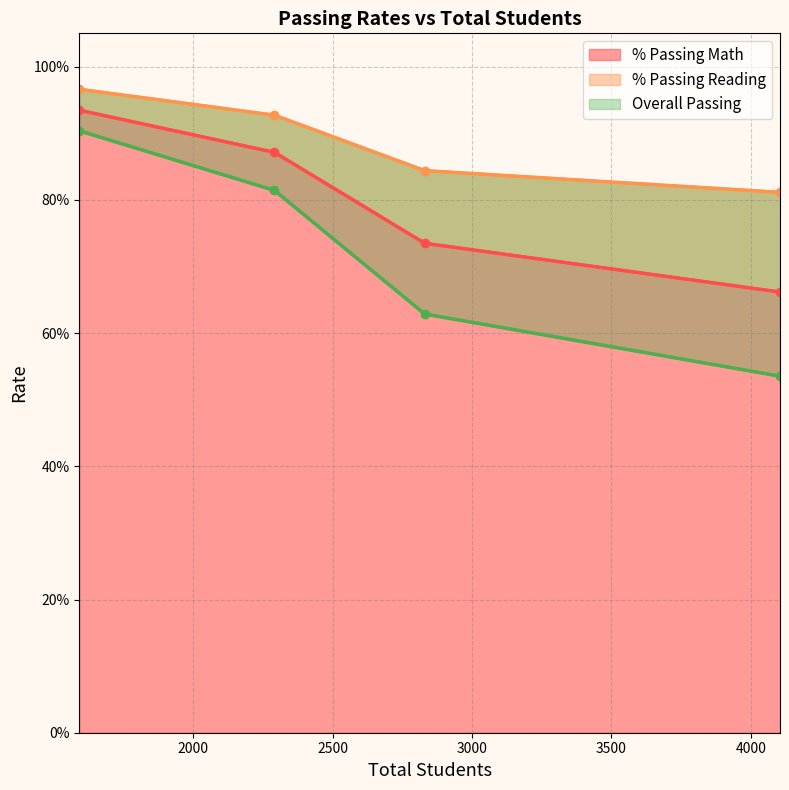

True or false: % Passing Reading and Overall Passing intersect in this chart.

False